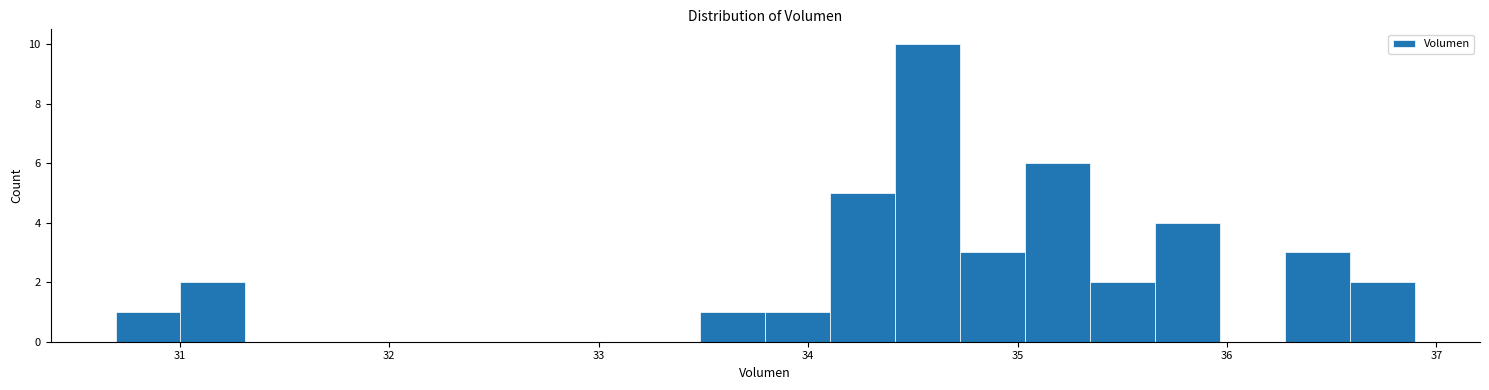

Read against the x-axis, roughly where is the centre of the tallest bar?

34.6